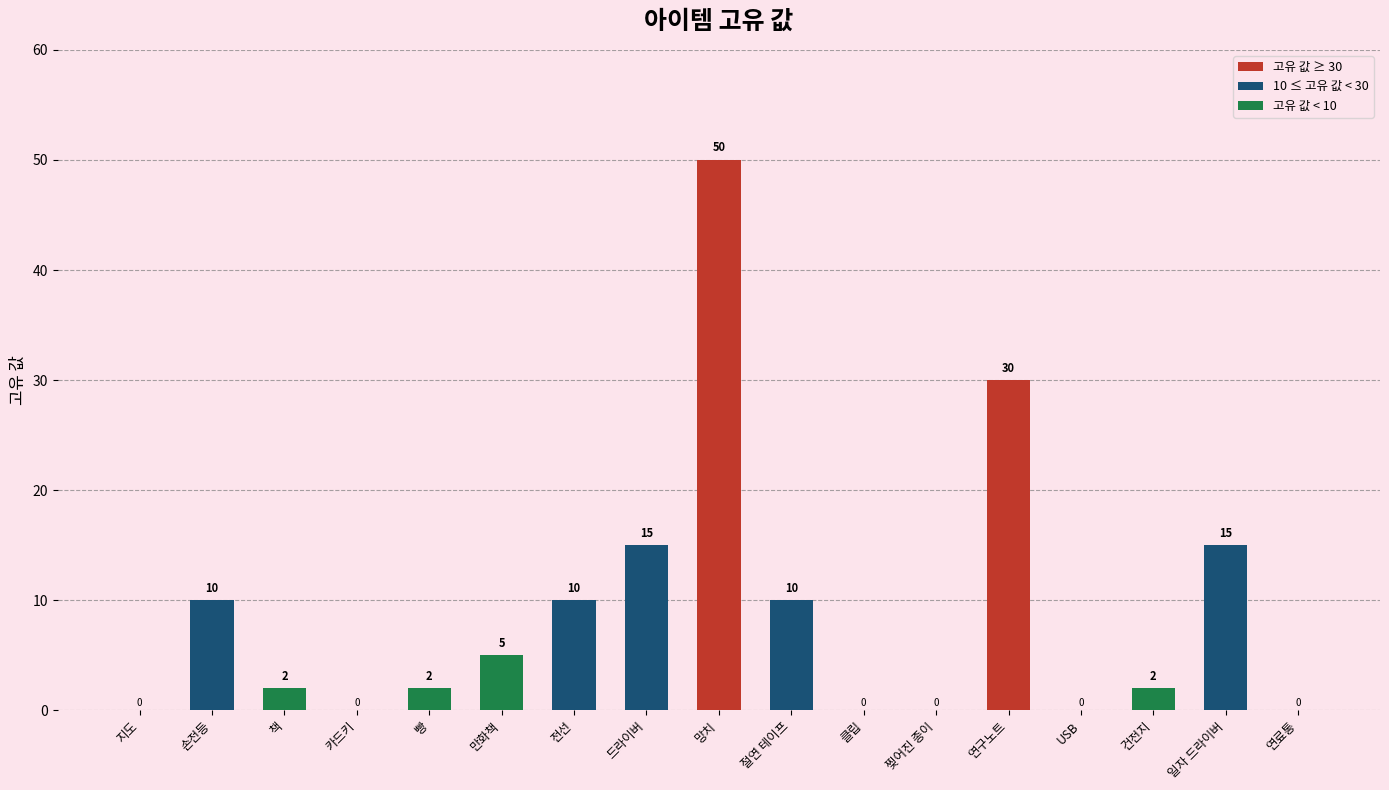

What is the difference between the values at 건전지 and 일자 드라이버?

13